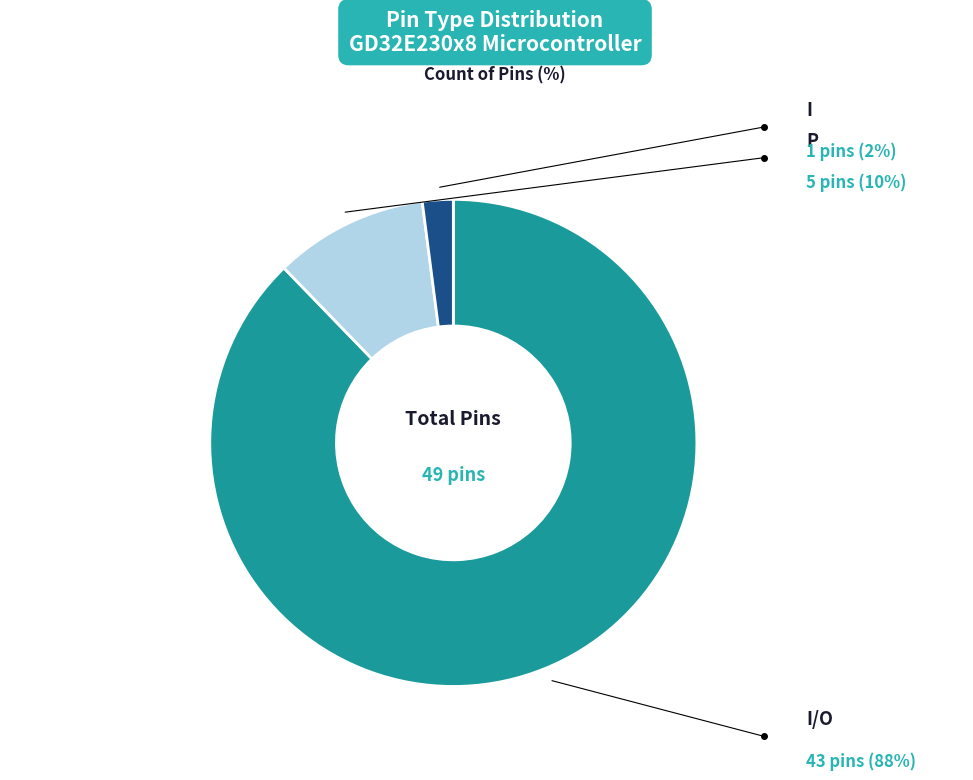

To the nearest percent, what percentage of the pie is I/O?

88%